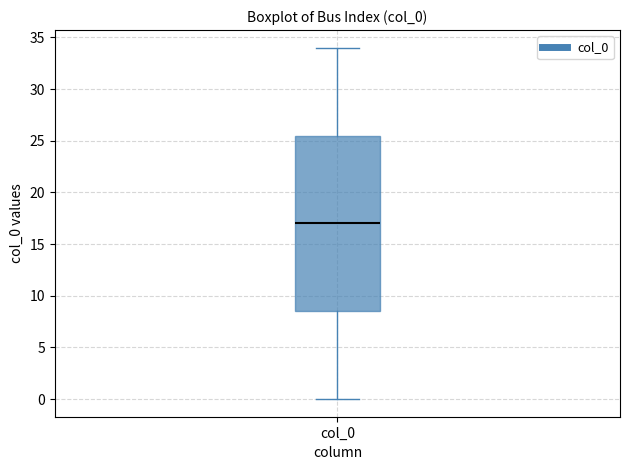

Transcribe this box plot: give where the median line is, the range the box spans, and where the two whiskers end, as read against the y-axis. The values are not printed on the chart, so give them approximately, as read against the axis.

median 17.0, box 8.5 to 25.5, whiskers 0.0 to 34.0